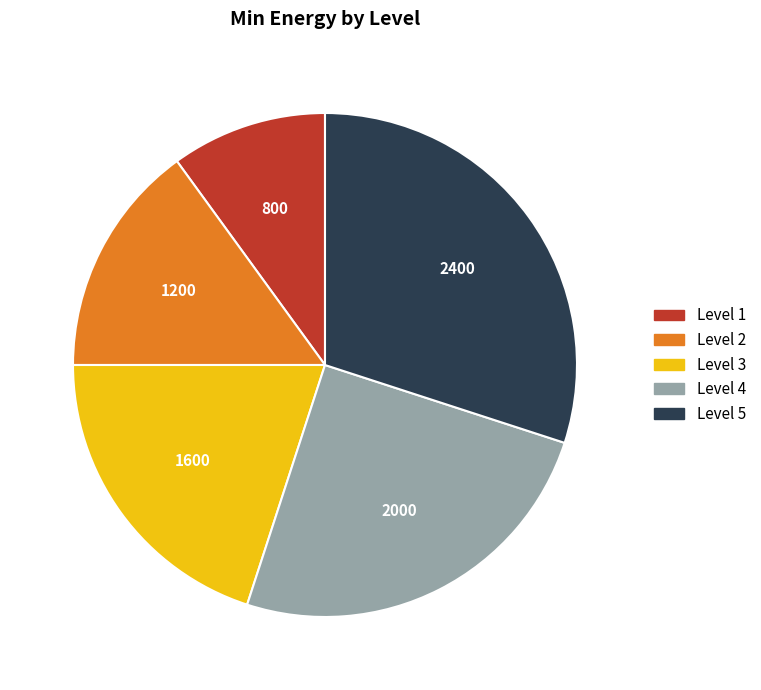

Does any single category account for the majority?

No